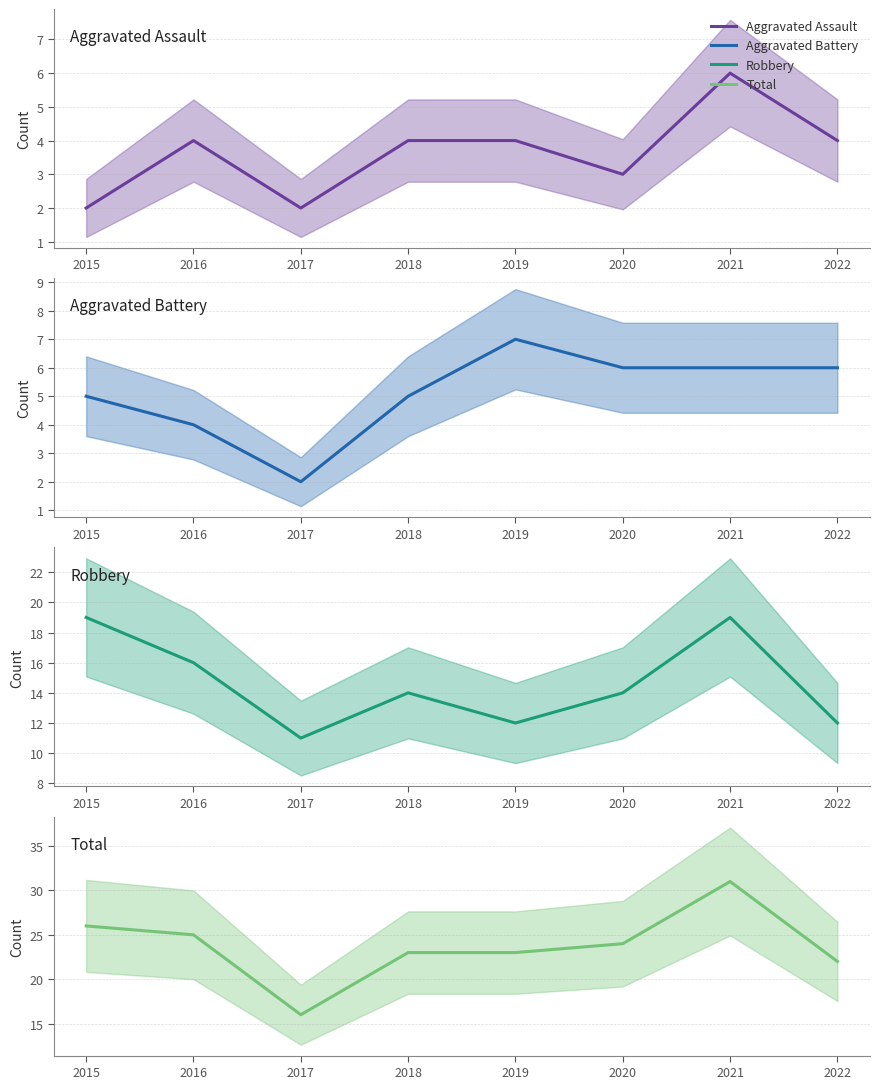

At which label does Aggravated Assault reach its minimum?

2015